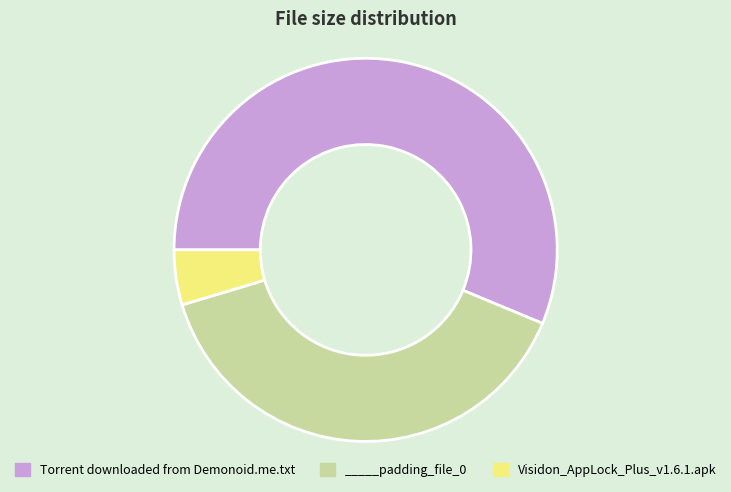

Does Torrent downloaded from Demonoid.me.txt account for over 50% of the chart?

Yes